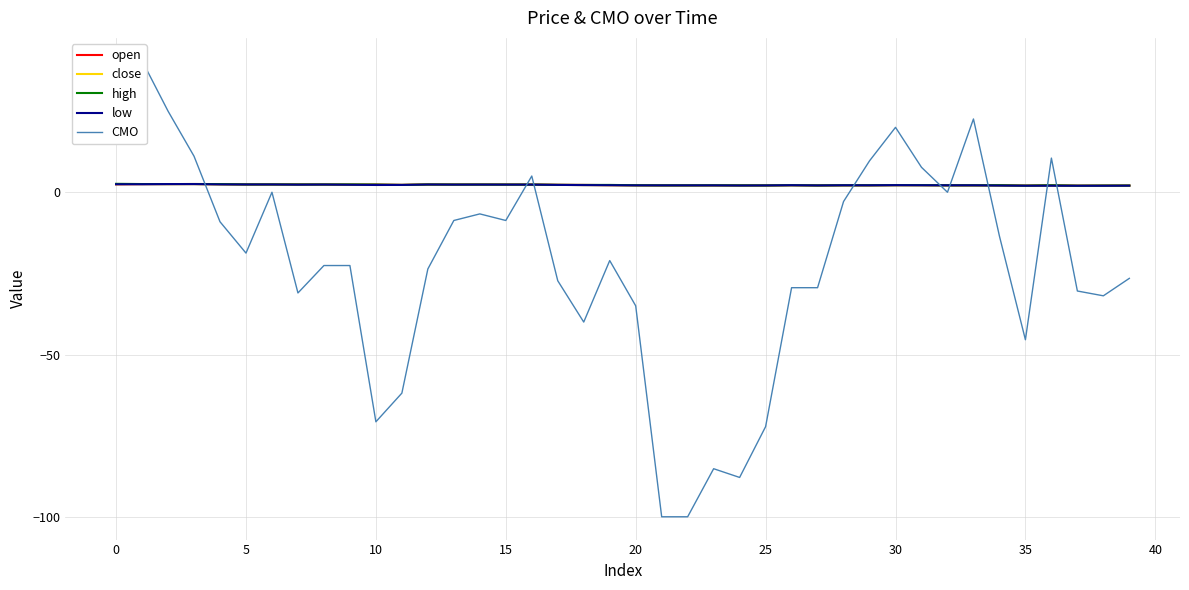

At how many categories does at least one series exceed 24?

3